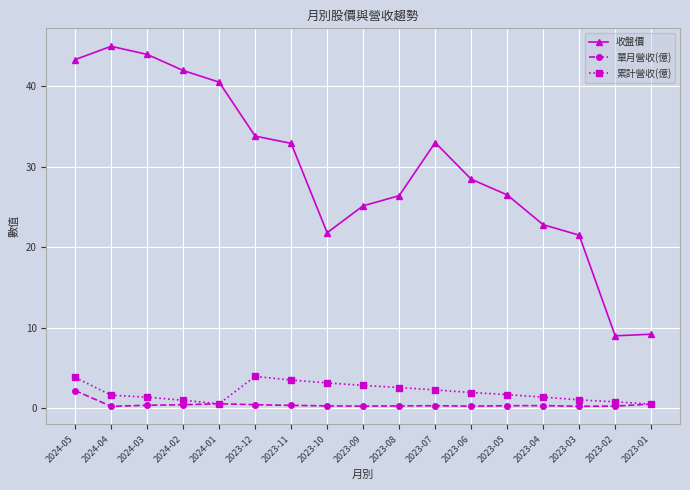

True or false: 收盤價 and 單月營收(億) cross at least once.

False